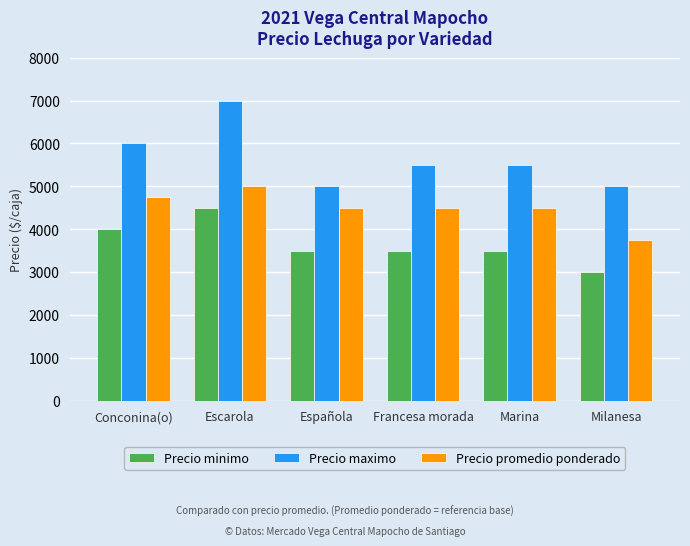

Which series changed the most between Española and Milanesa?

Precio promedio ponderado